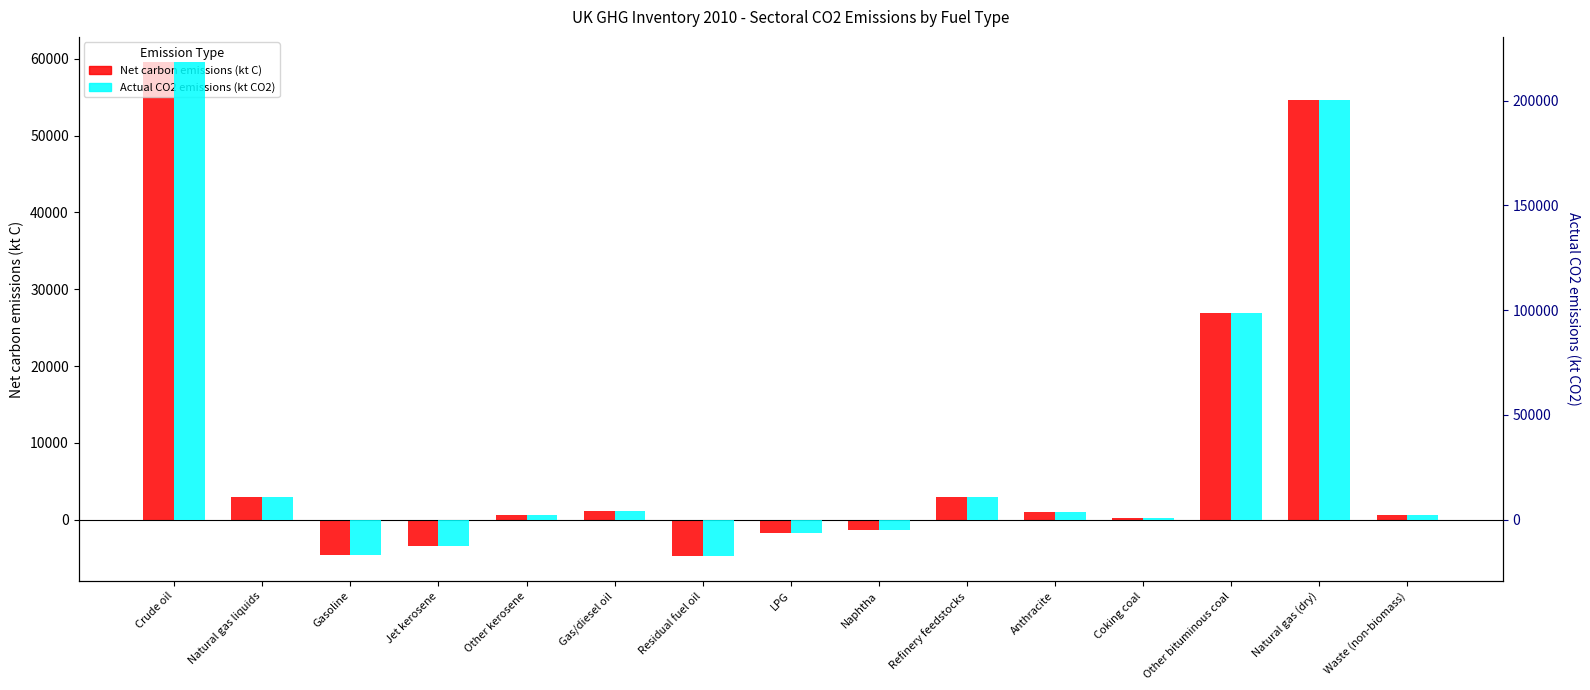

Is it true that Net carbon emissions (kt C) equals -4601.3 at Gasoline?

True